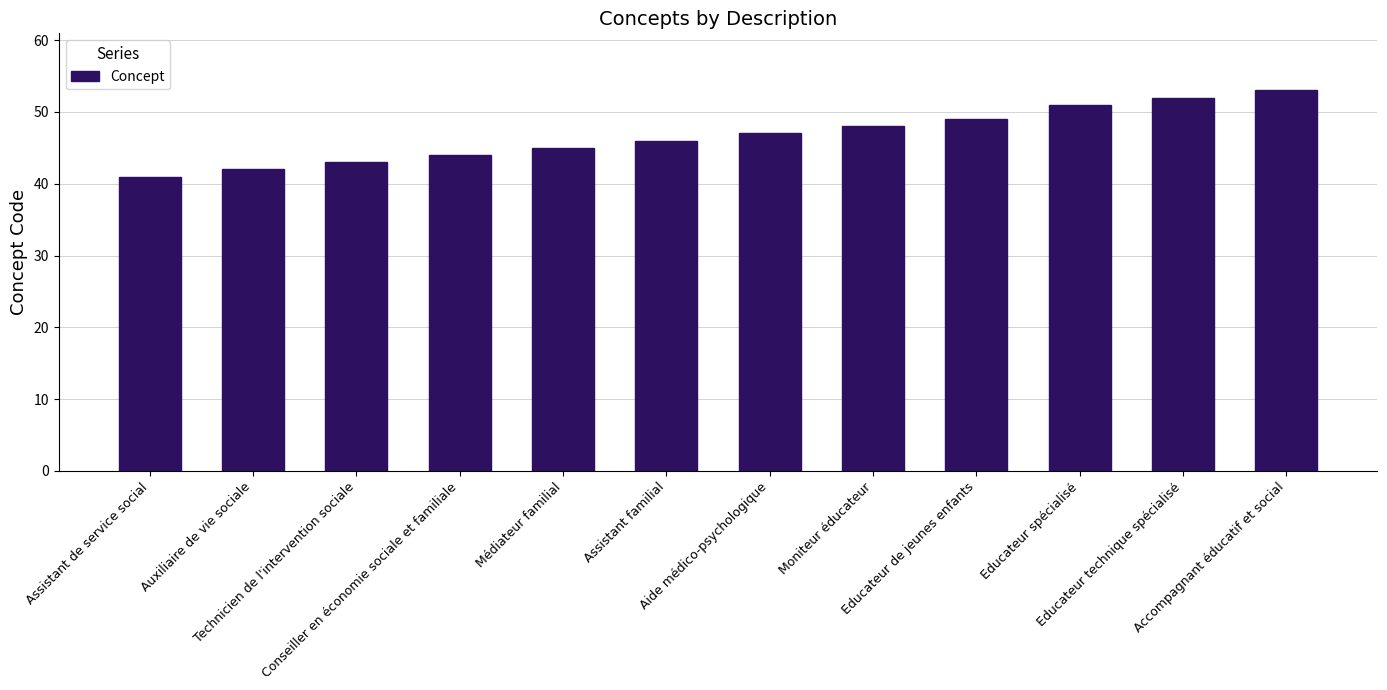

What position from the right is Moniteur éducateur?

5